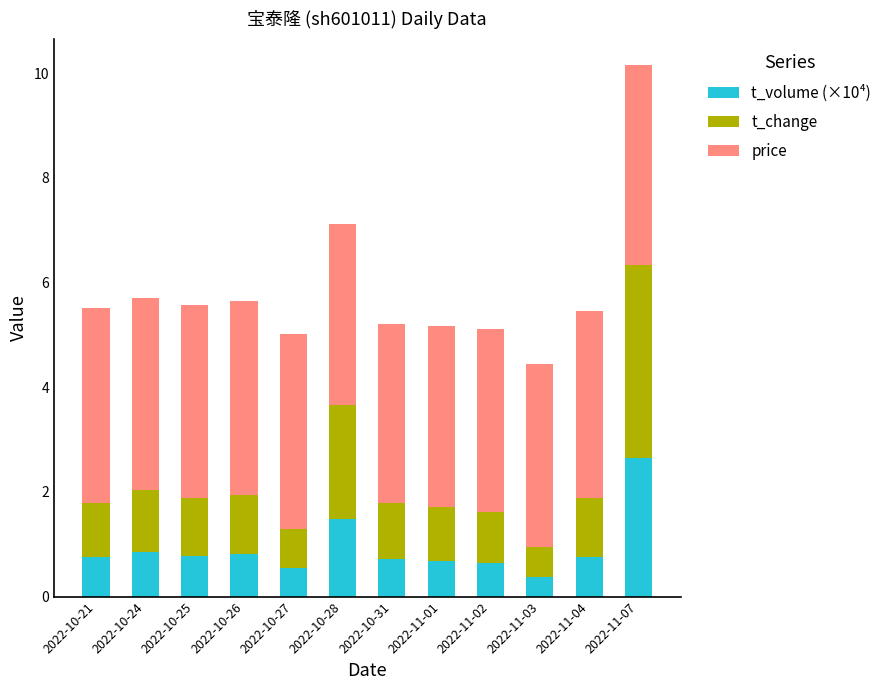

What is the maximum value for t_volume (×10⁴)?

2.6